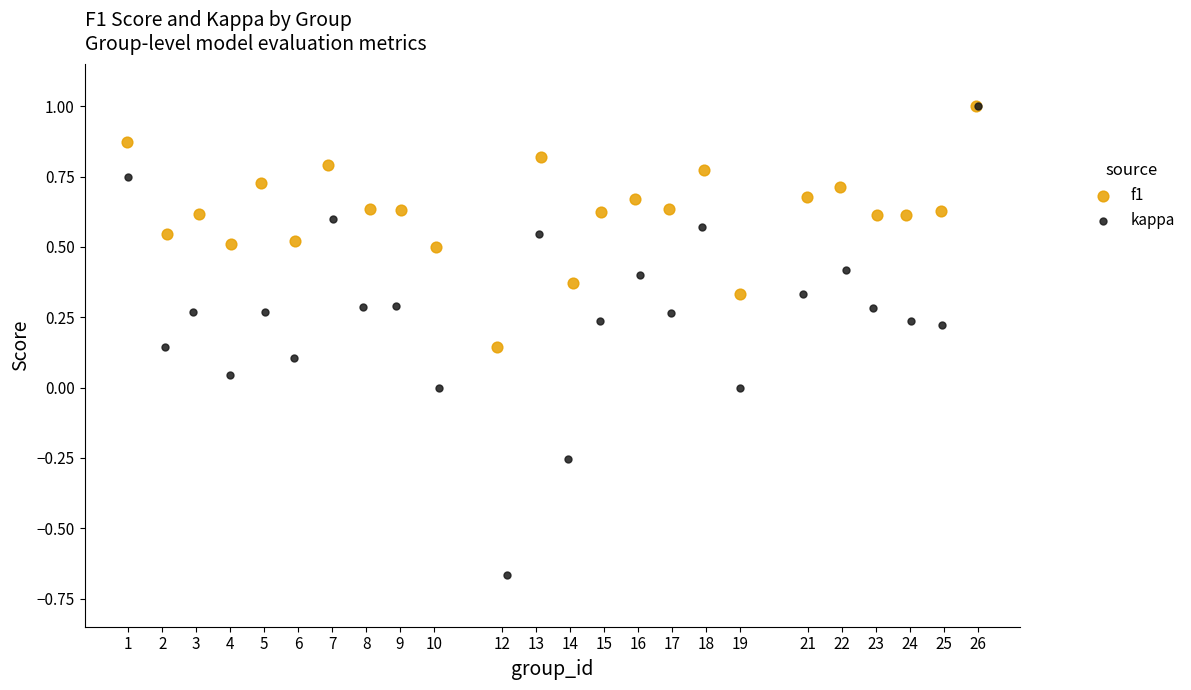

Which series has the largest Y range (max minus min)?

kappa